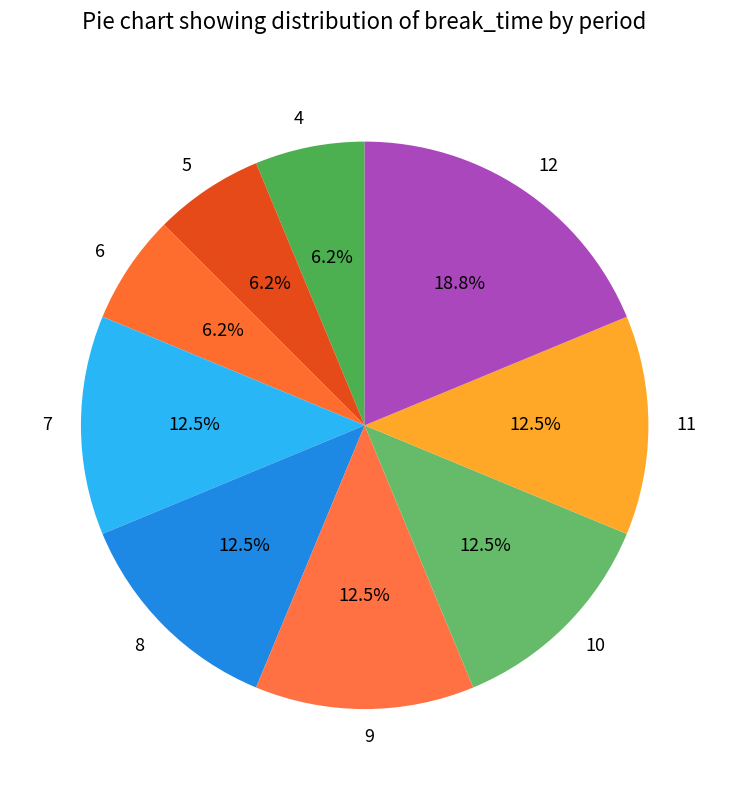

Do 4 and 7 together represent more than half of the pie?

No